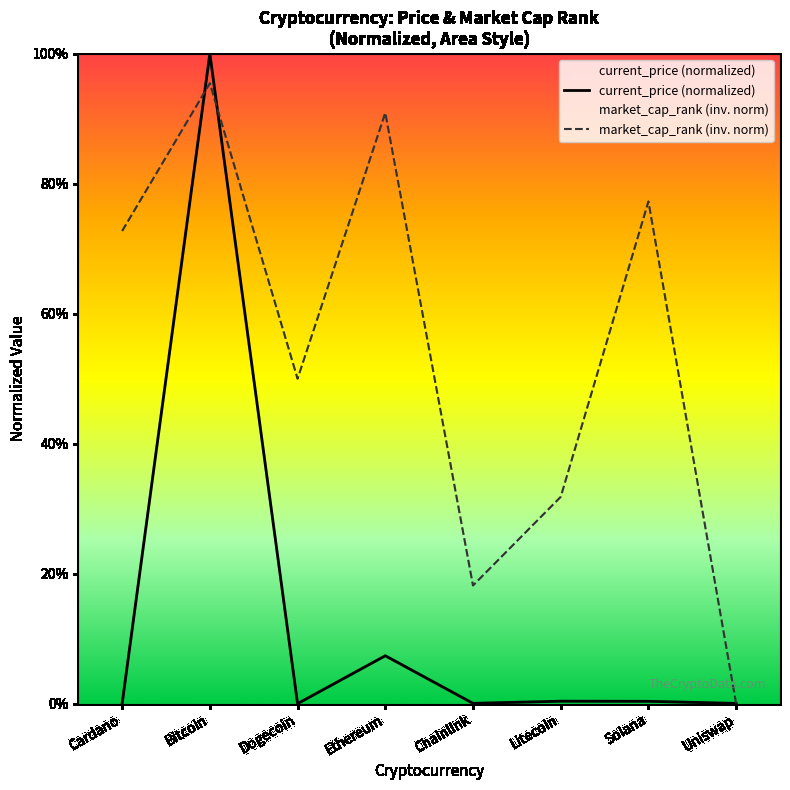

Which category has the lowest value in the market_cap_rank series?

Uniswap